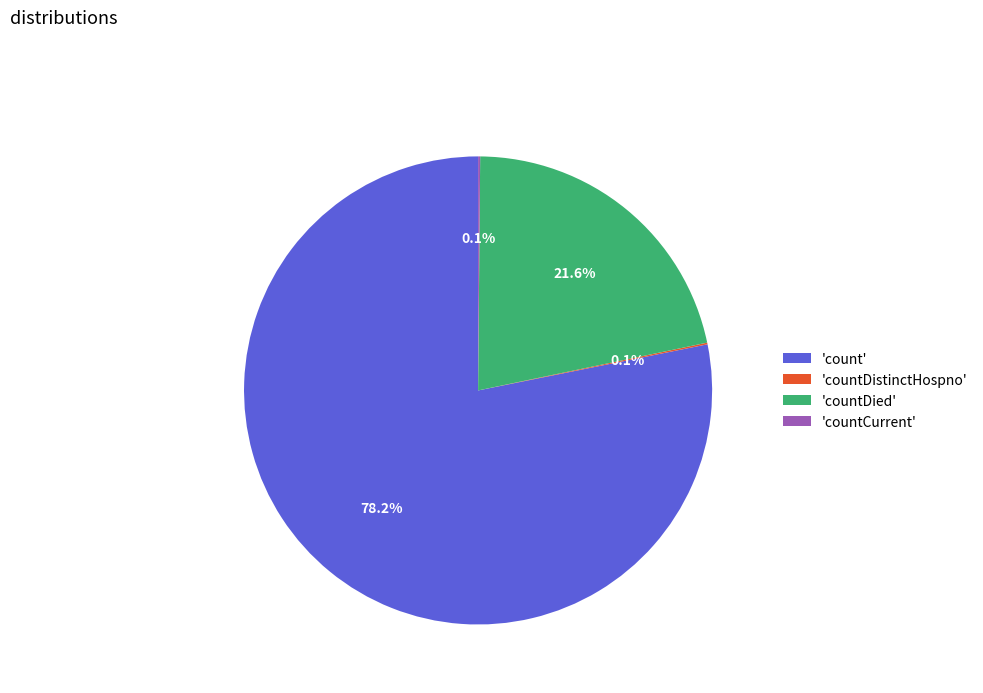

What percentage is NOT represented by 'count'?

21.8%